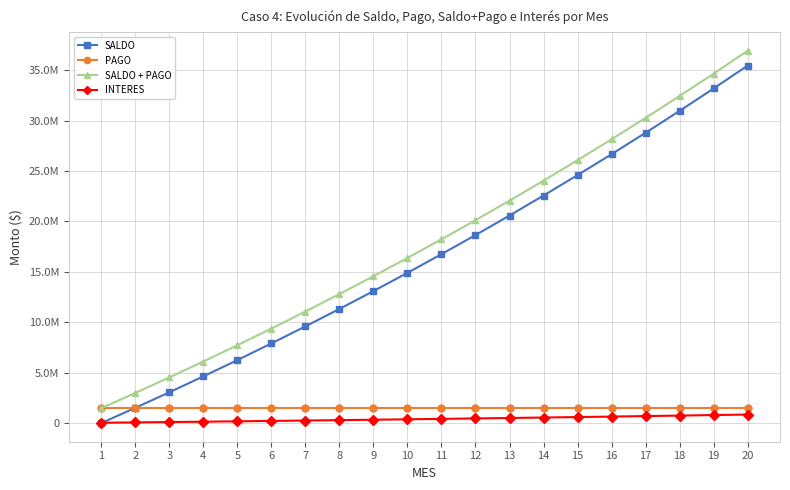

Is the value of SALDO + PAGO at 9 greater than the value of INTERES at 16?

Yes